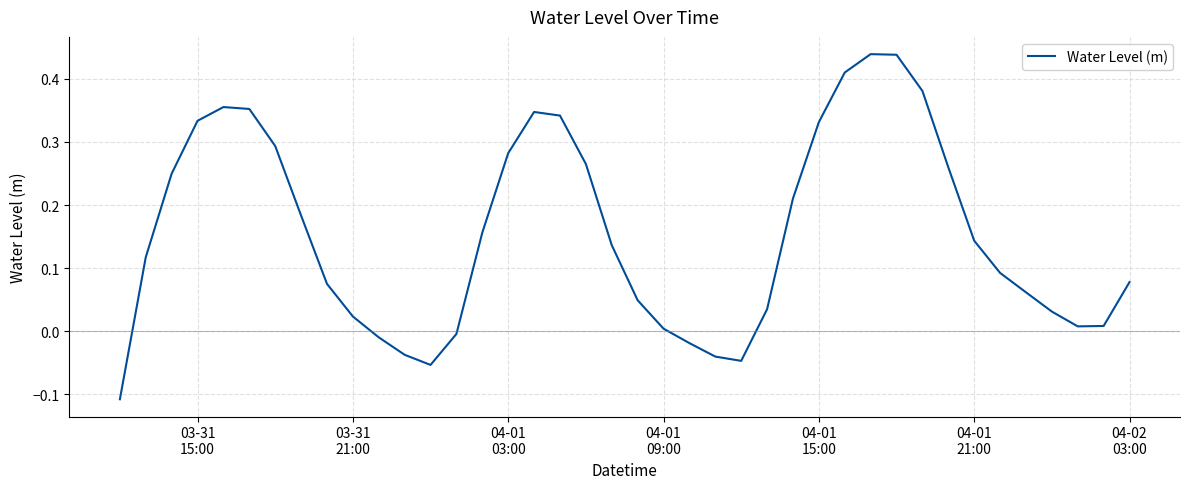

Count the number of data series in this chart.

1